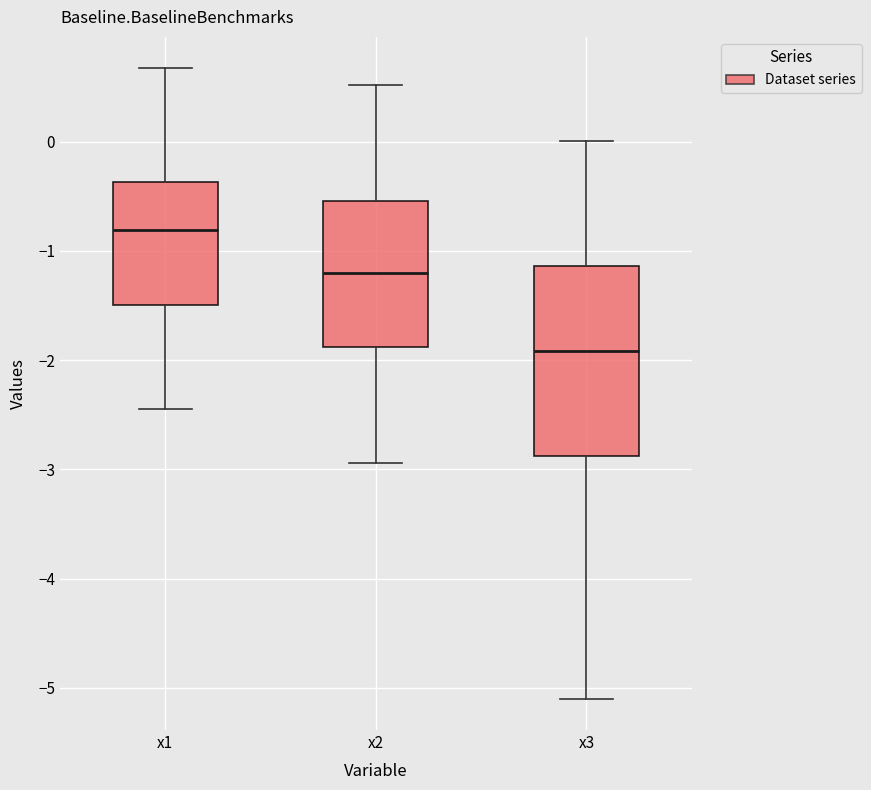

Comparing the boxes themselves (not the whiskers), which one is the tallest?

x3